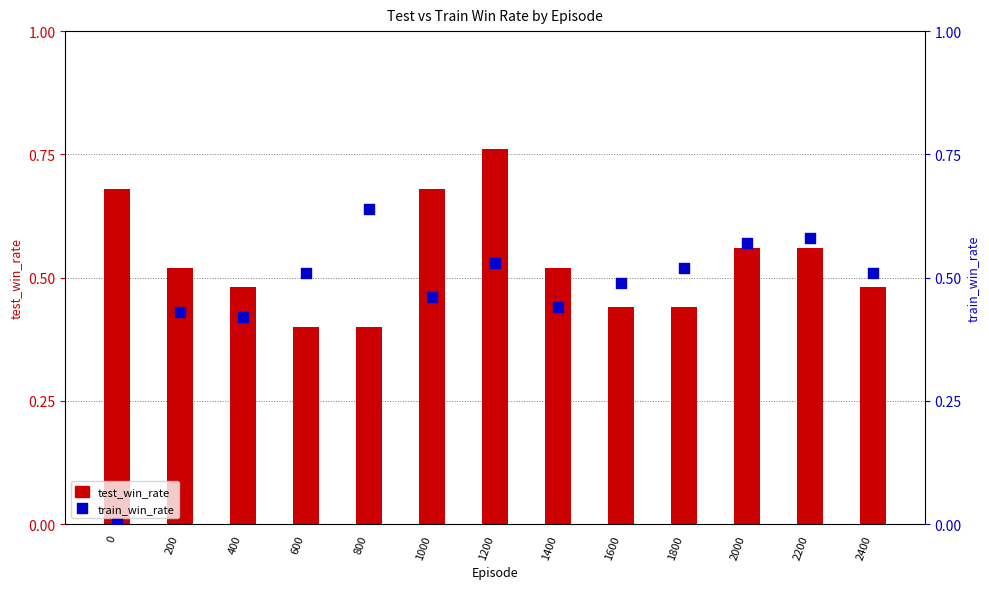

Which series contains the highest Y value?

test_win_rate